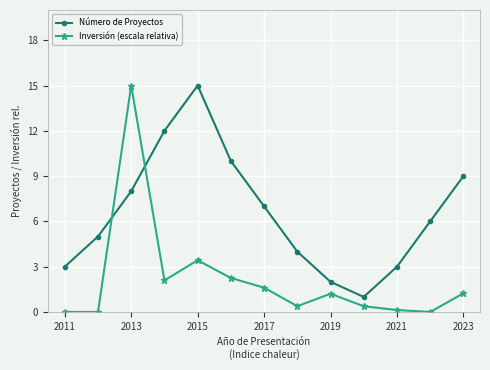

Which series has the largest total across all categories?

Número de Proyectos